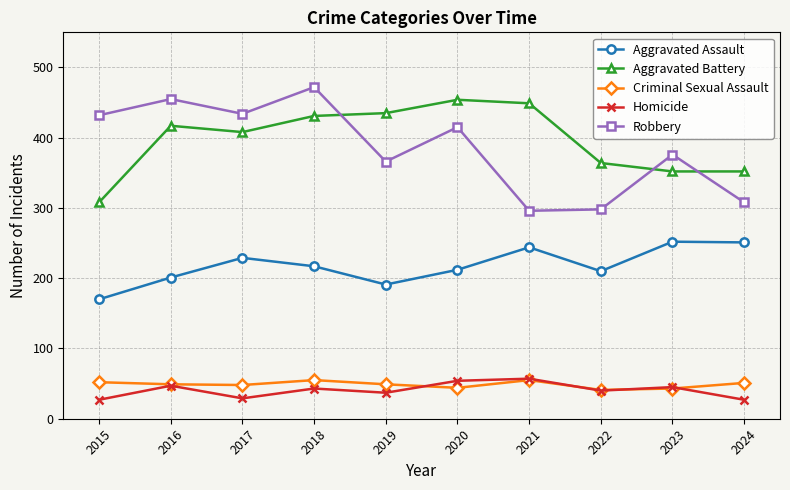

Is the value of Aggravated Battery at 2022 greater than the value of Aggravated Assault at 2017?

Yes